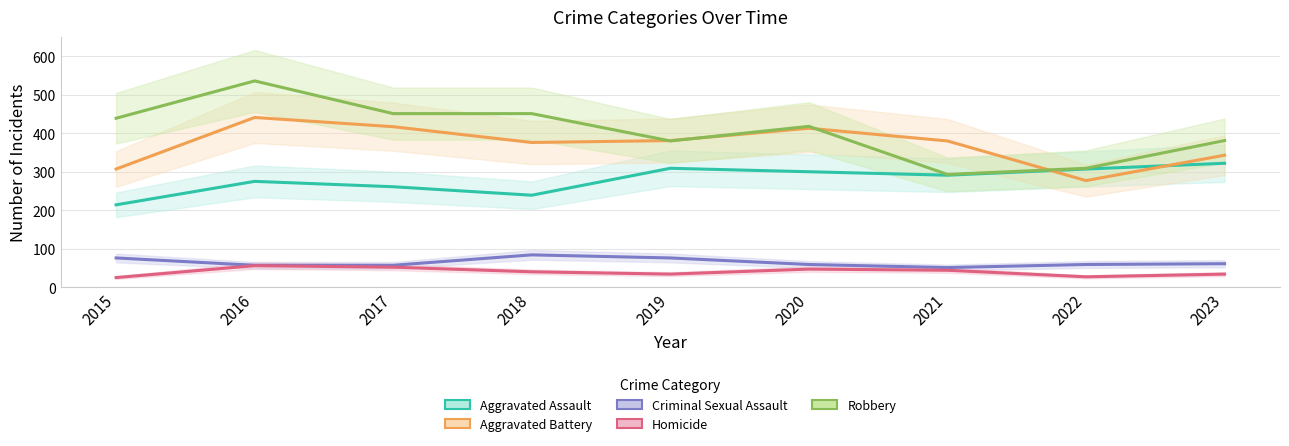

True or false: Criminal Sexual Assault and Homicide intersect in this chart.

False